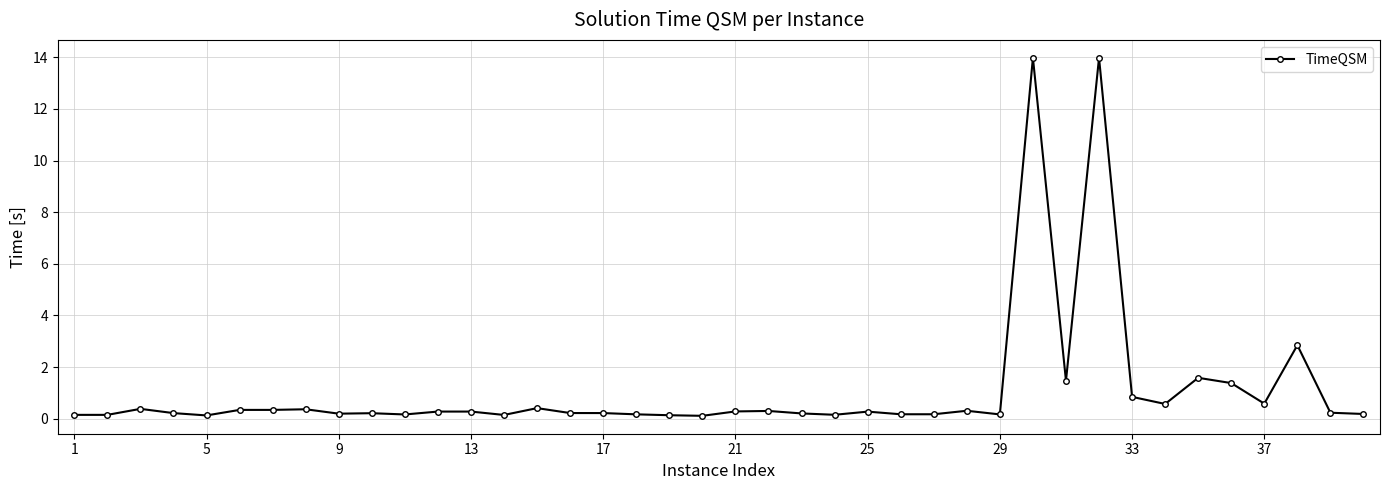

What is the greatest value displayed?

14.0